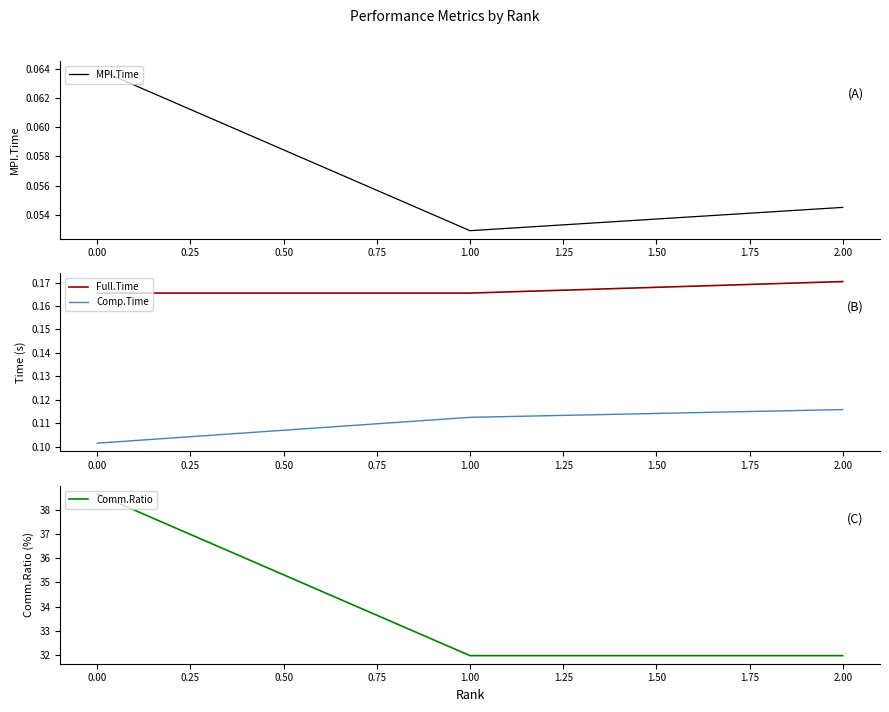

Rank the categories by Comp.Time value from highest to lowest.

2.00, 1.00, 0.00